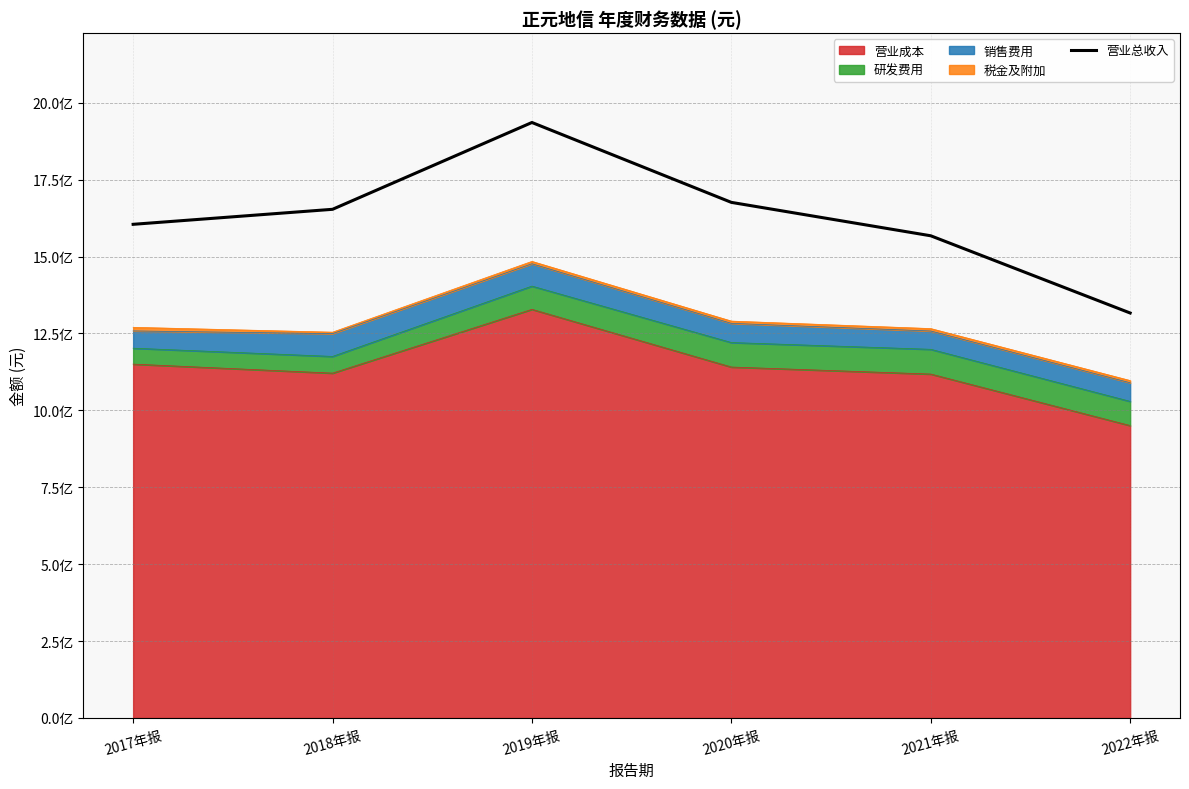

At which label does the data first exceed 1653492263?

2018年报